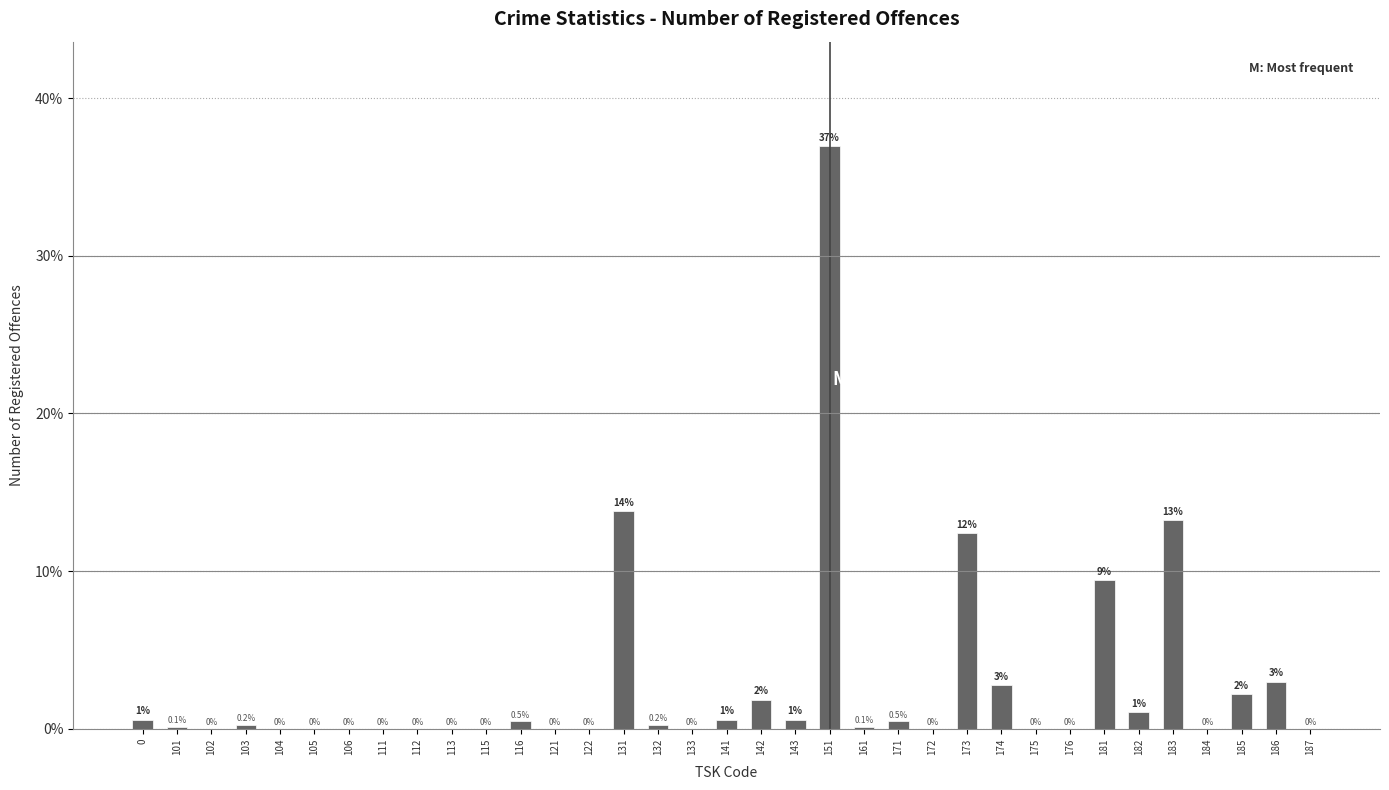

Which label corresponds to the largest value in the chart?

151